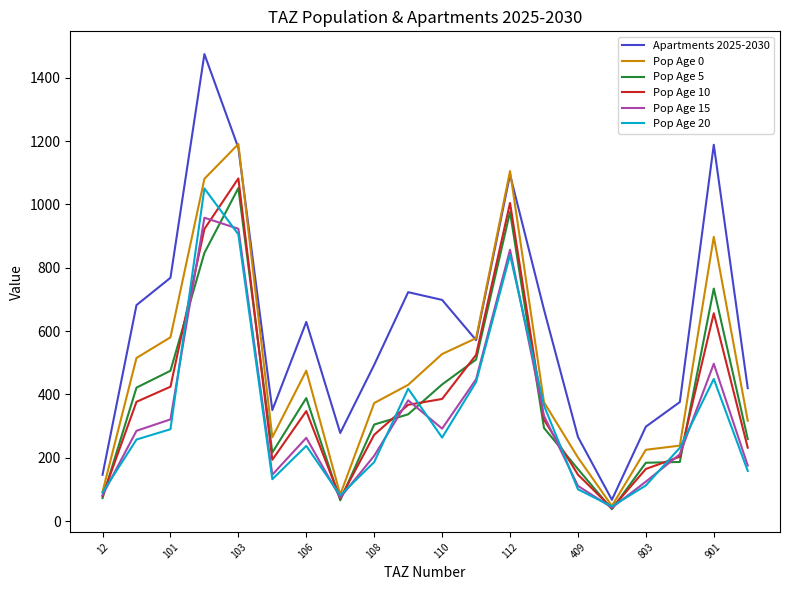

Which series has the largest total across all categories?

Apartments 2025-2030